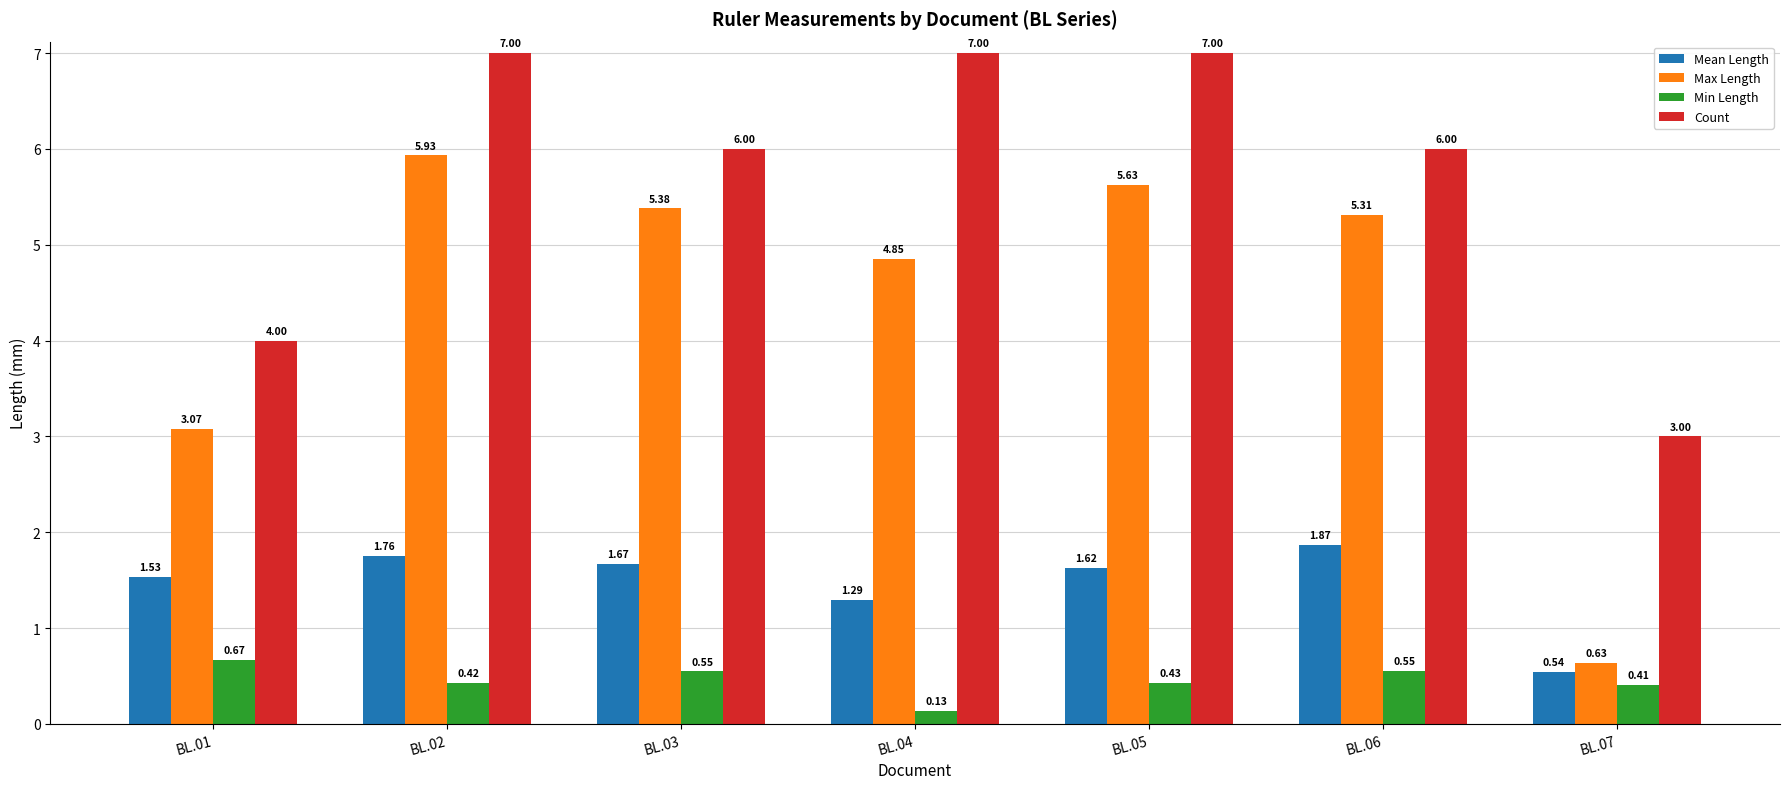

What is the total value across all series at BL.04?

13.3